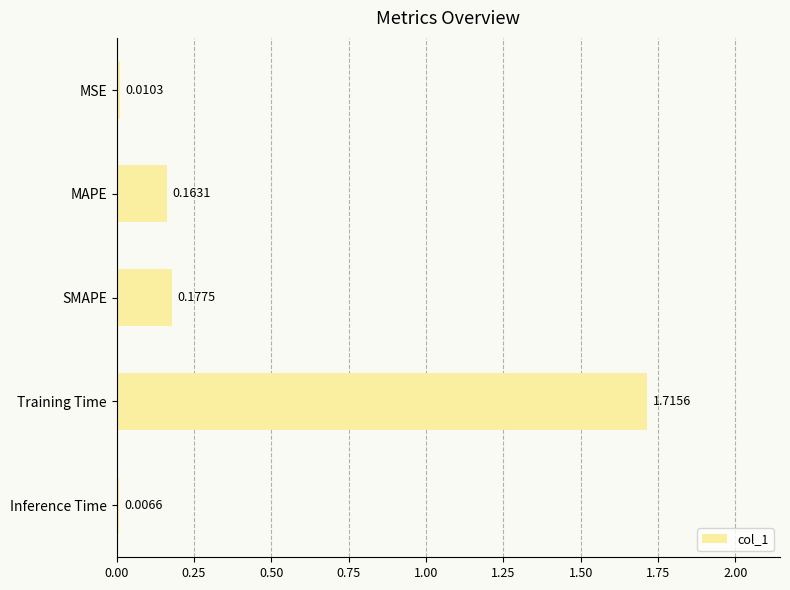

What is the difference between the values at Training Time and SMAPE?

1.5